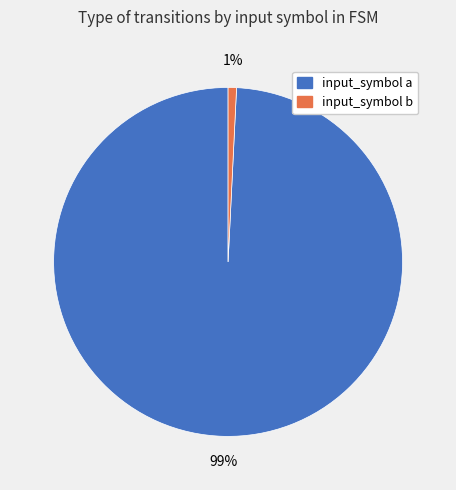

Rank the categories by value from lowest to highest.

input_symbol b, input_symbol a